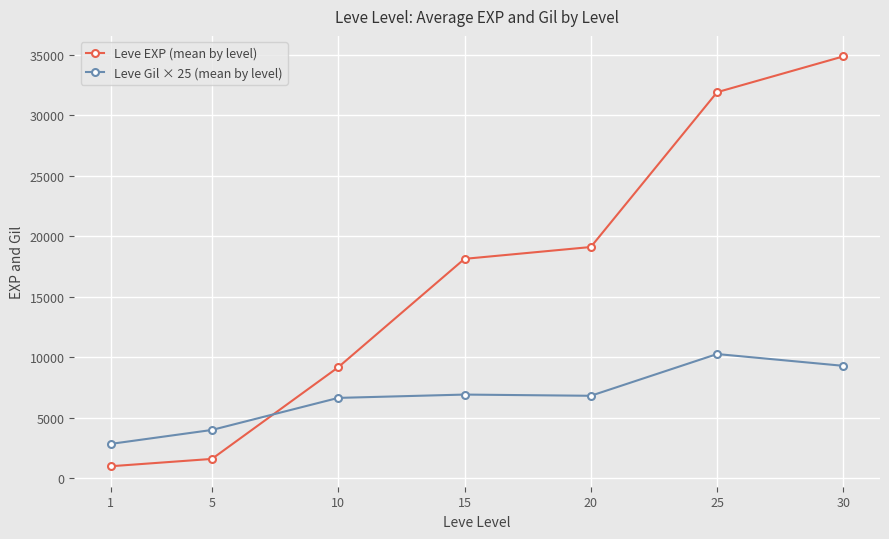

Read the Leve Gil × 25 (mean by level) value at 25.

10250